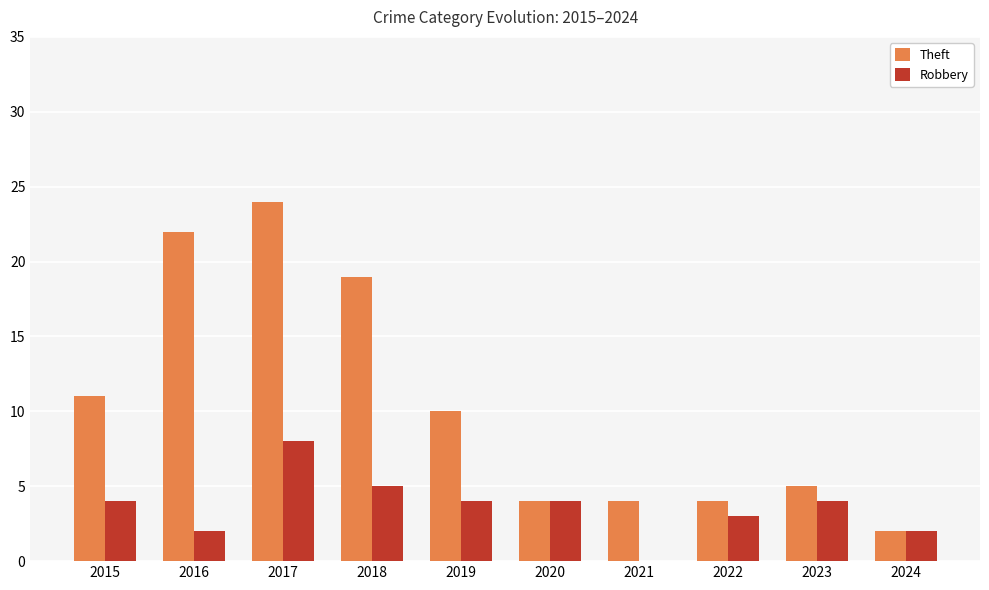

How many series are shown in this chart?

2